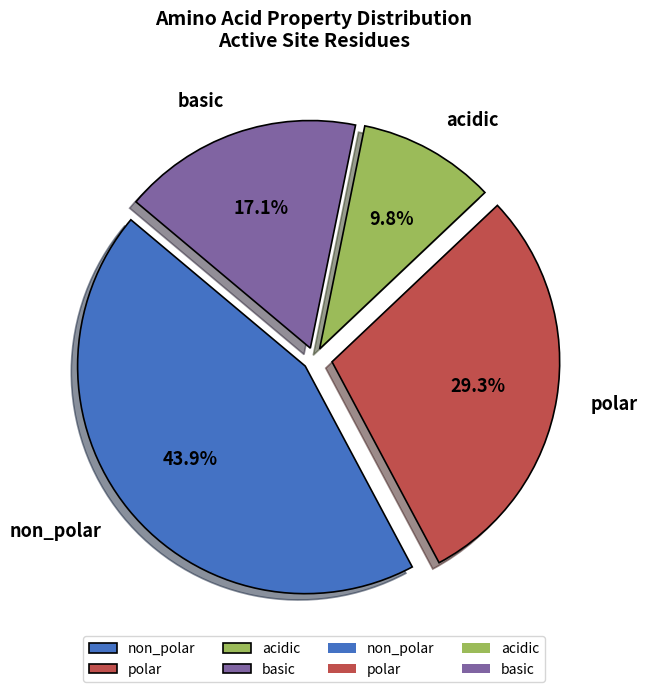

Which category has the smallest portion of the pie?

acidic